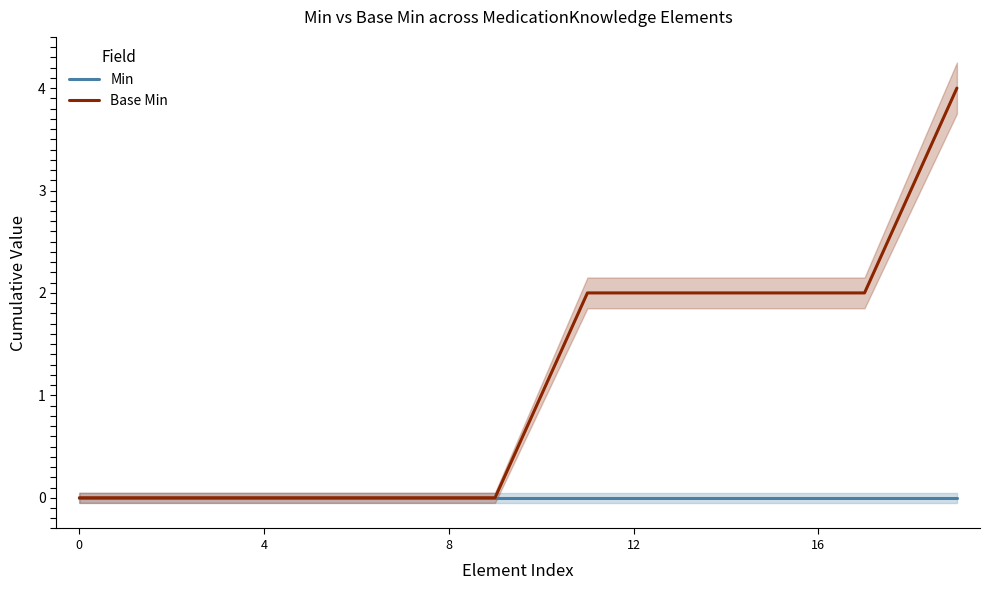

At which category is the sum across all series the highest?

19